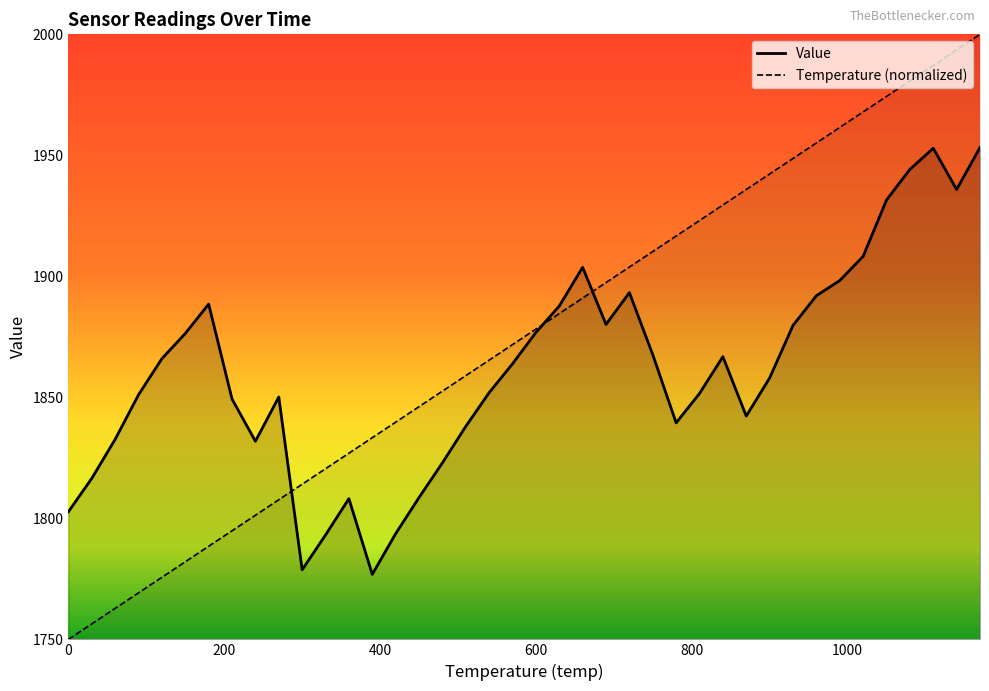

What is the value of the Temperature point at the 26th from the left?

1910.3